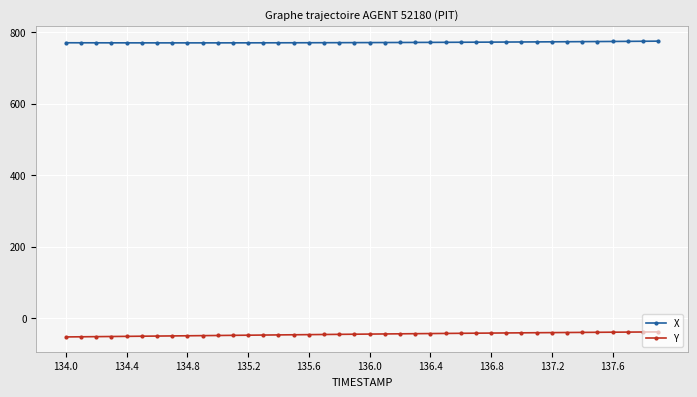

Which series has the largest total across all categories?

X